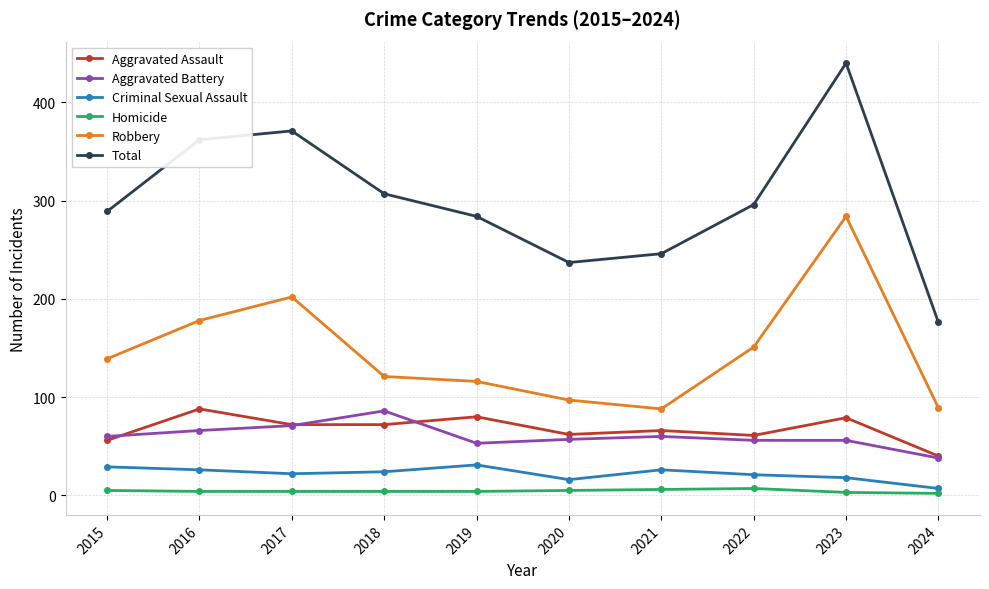

What is the total value across all series at 2022?

592